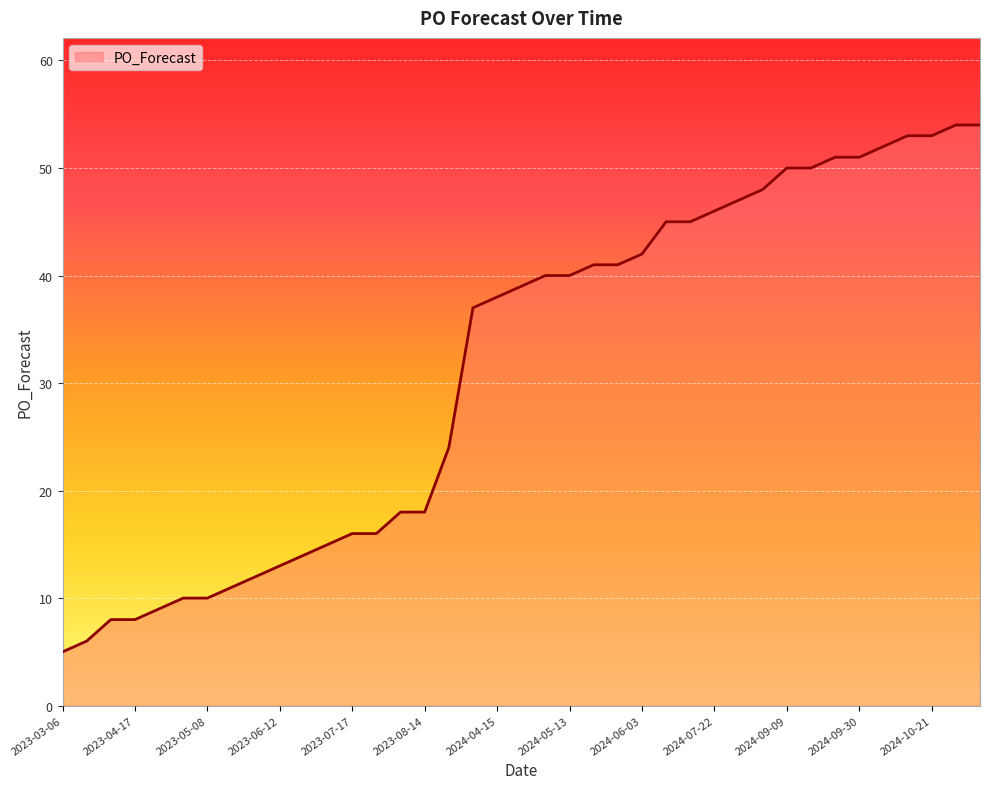

What is the smallest value displayed?

5